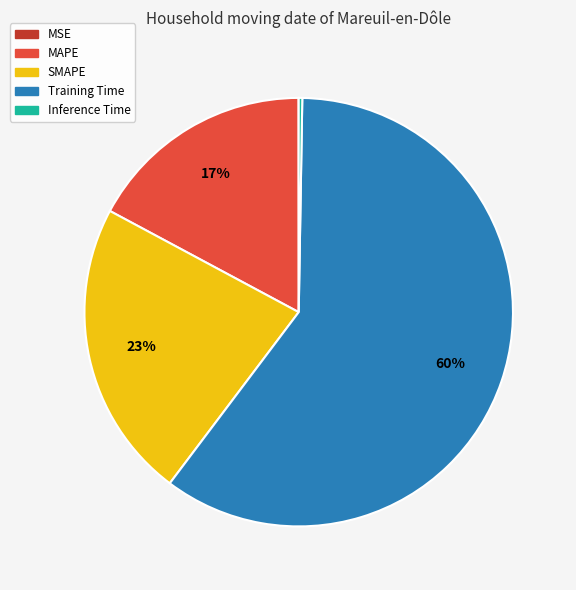

Between Training Time and MAPE, which is larger?

Training Time